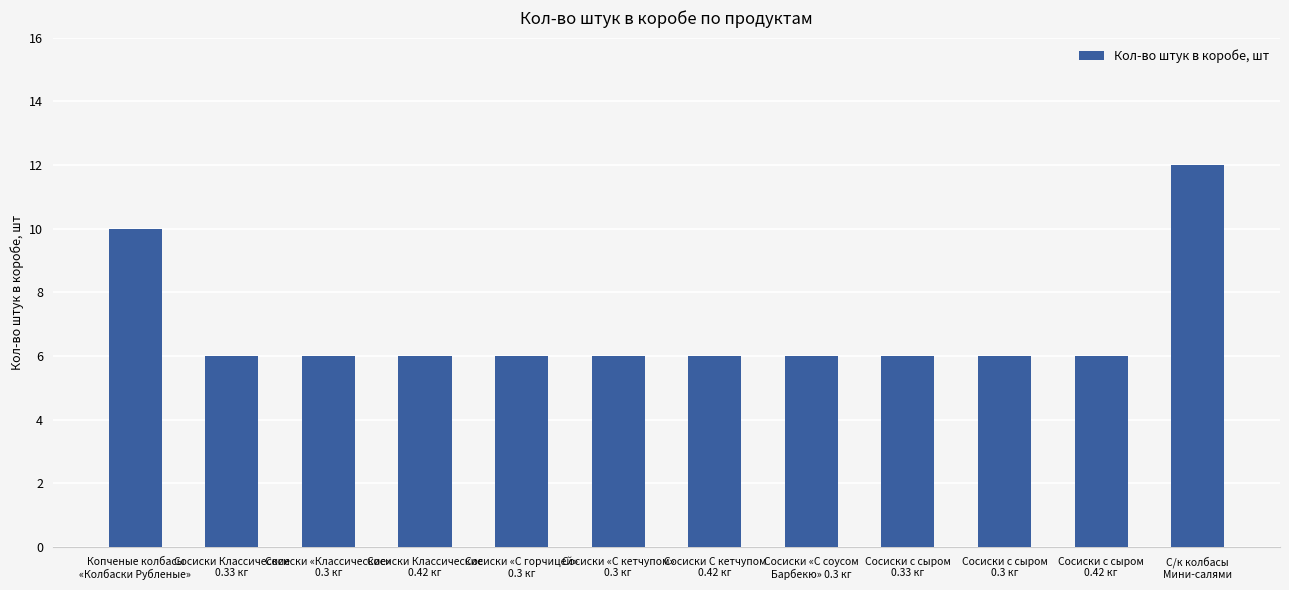

Read the value at Сосиски «С горчицей»
0.3 кг.

6